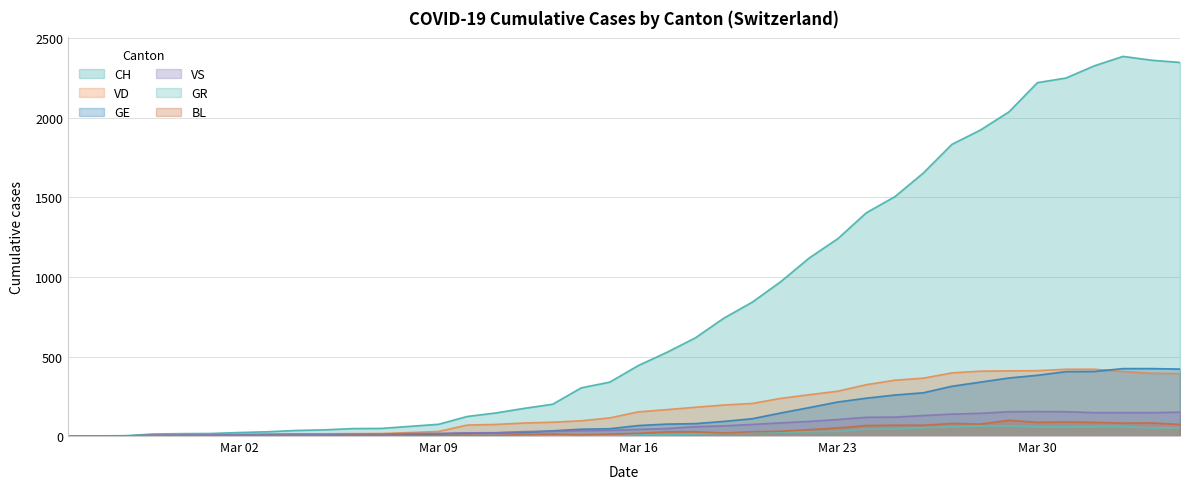

What is the difference between the highest and lowest values at Mar 02?

22